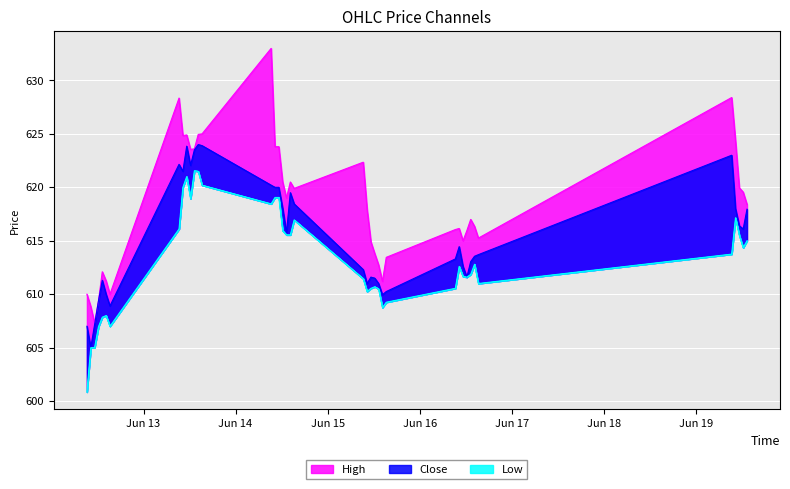

Rank the series at 2023-06-13 09:15:00 from lowest to highest value.

Low, Close, High